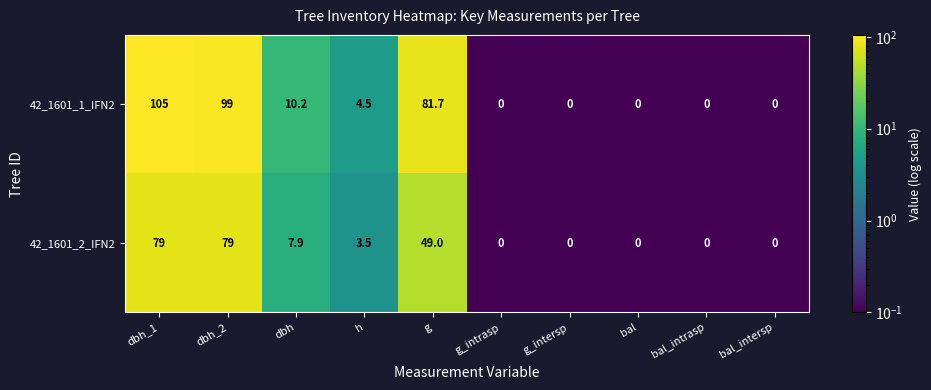

What is the difference between the maximum and minimum values in the 42_1601_1_IFN2 series?

105.0